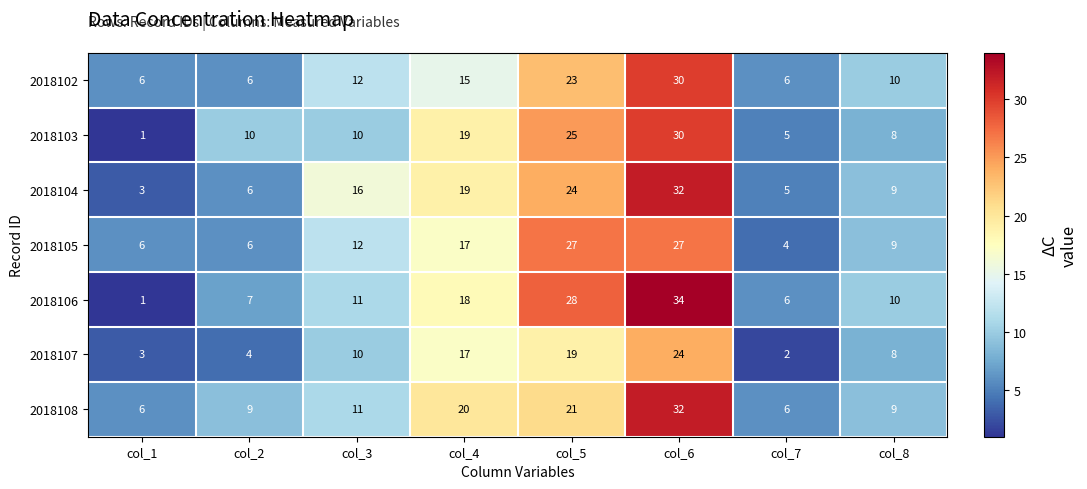

What is the difference between the second highest and second lowest values in the 2018102 series?

17